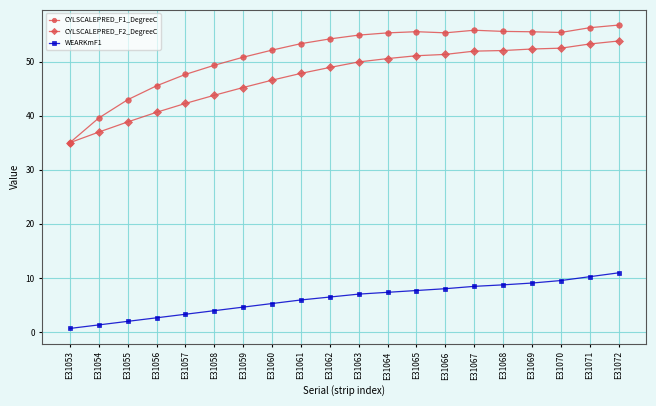

Between E31055 and E31067, which series saw the biggest shift?

CYLSCALEPRED_F2_DegreeC